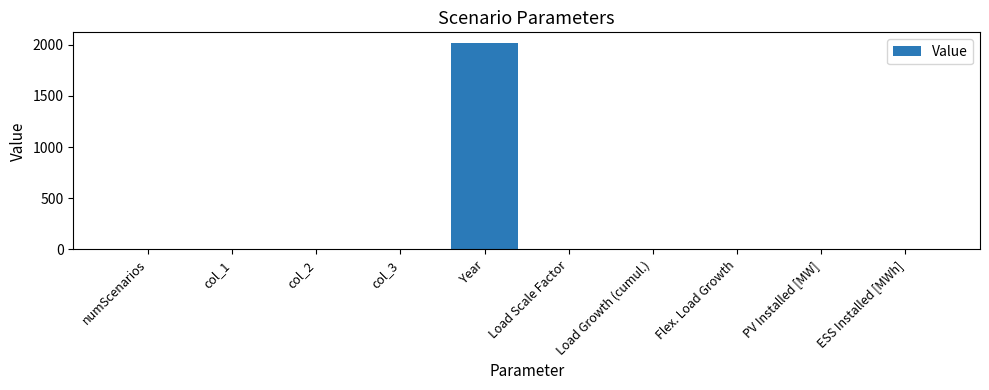

The value at col_2 is 0.1. True or false?

True